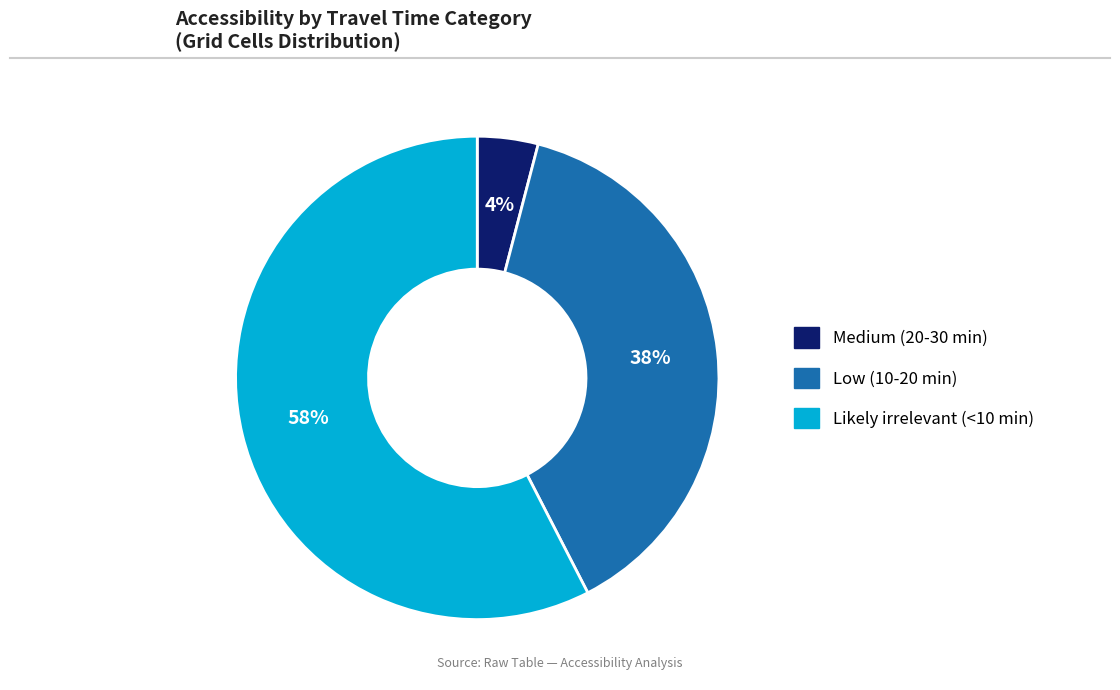

Combined, do Medium (20-30 min) and Likely irrelevant (<10 min) account for over 50%?

Yes